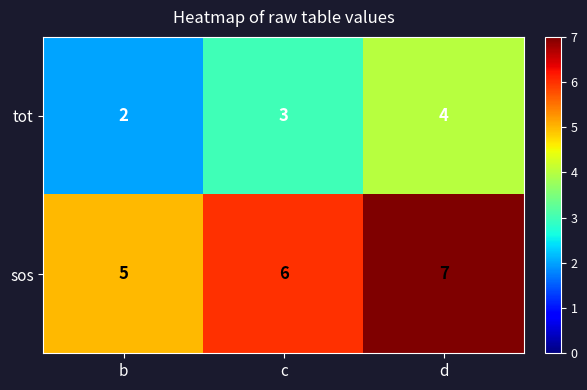

What is the total value across all series at c?

9